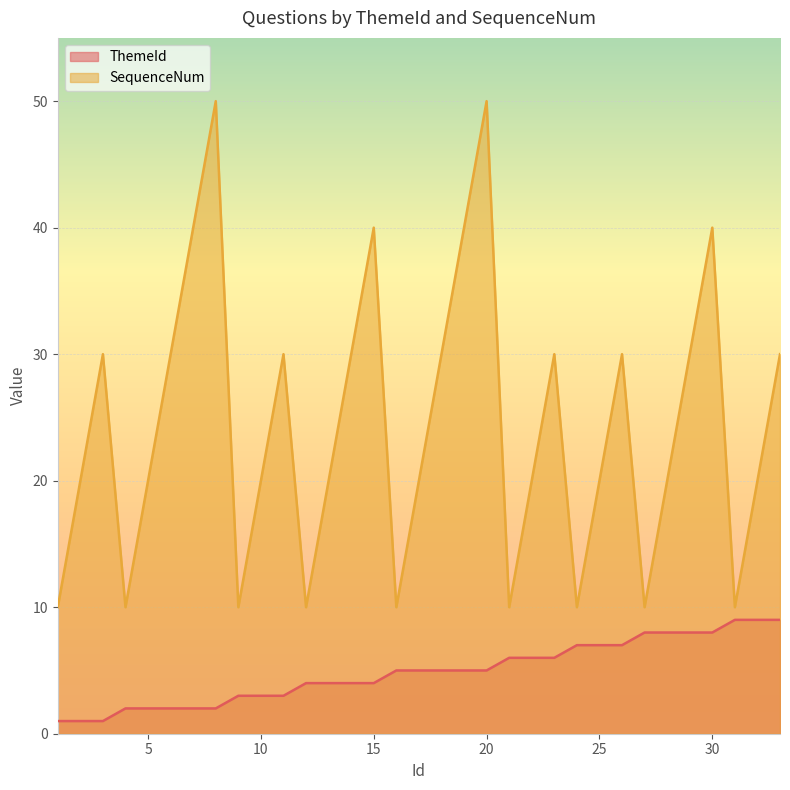

Is the value of ThemeId at 24 greater than the value of SequenceNum at 3?

No